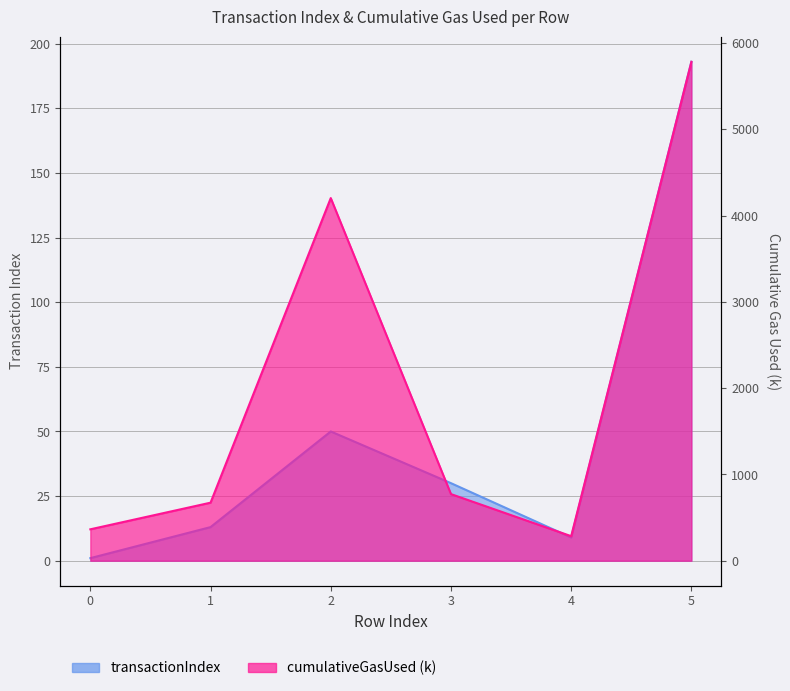

How many lines are shown in the chart?

2